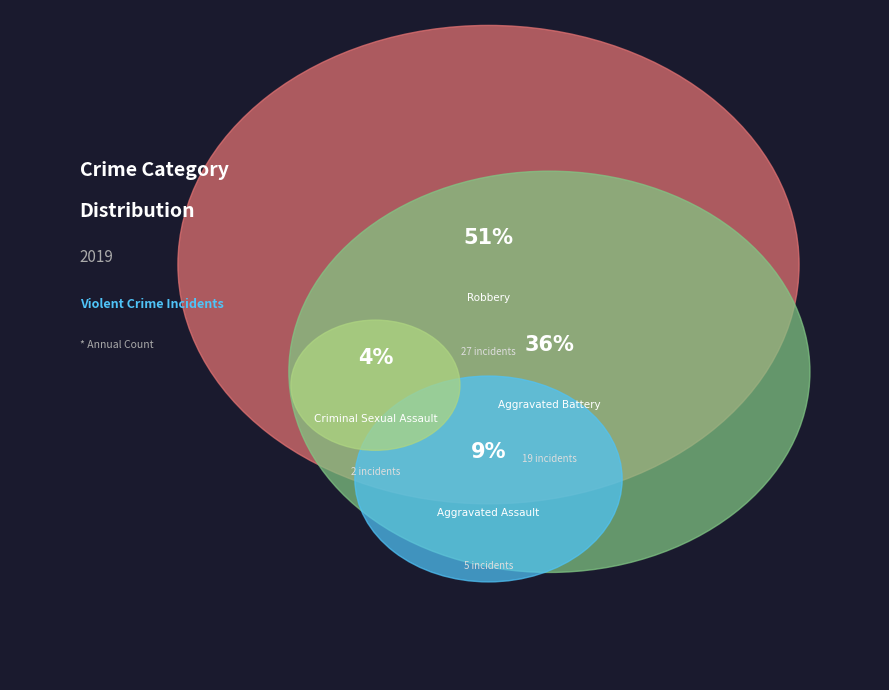

What percentage is the Robbery slice, to the nearest percent?

51%